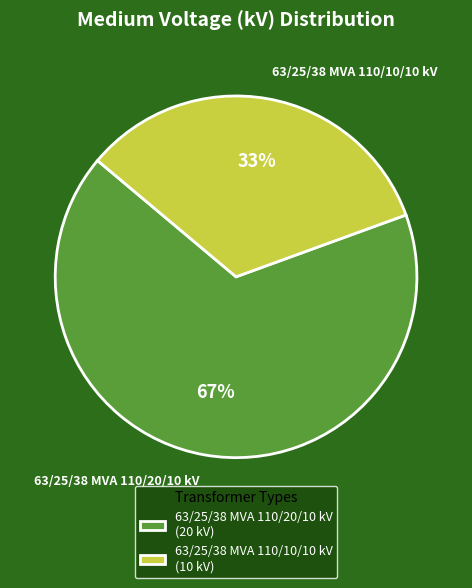

To the nearest percent, what portion does 63/25/38 MVA 110/20/10 kV represent?

67%